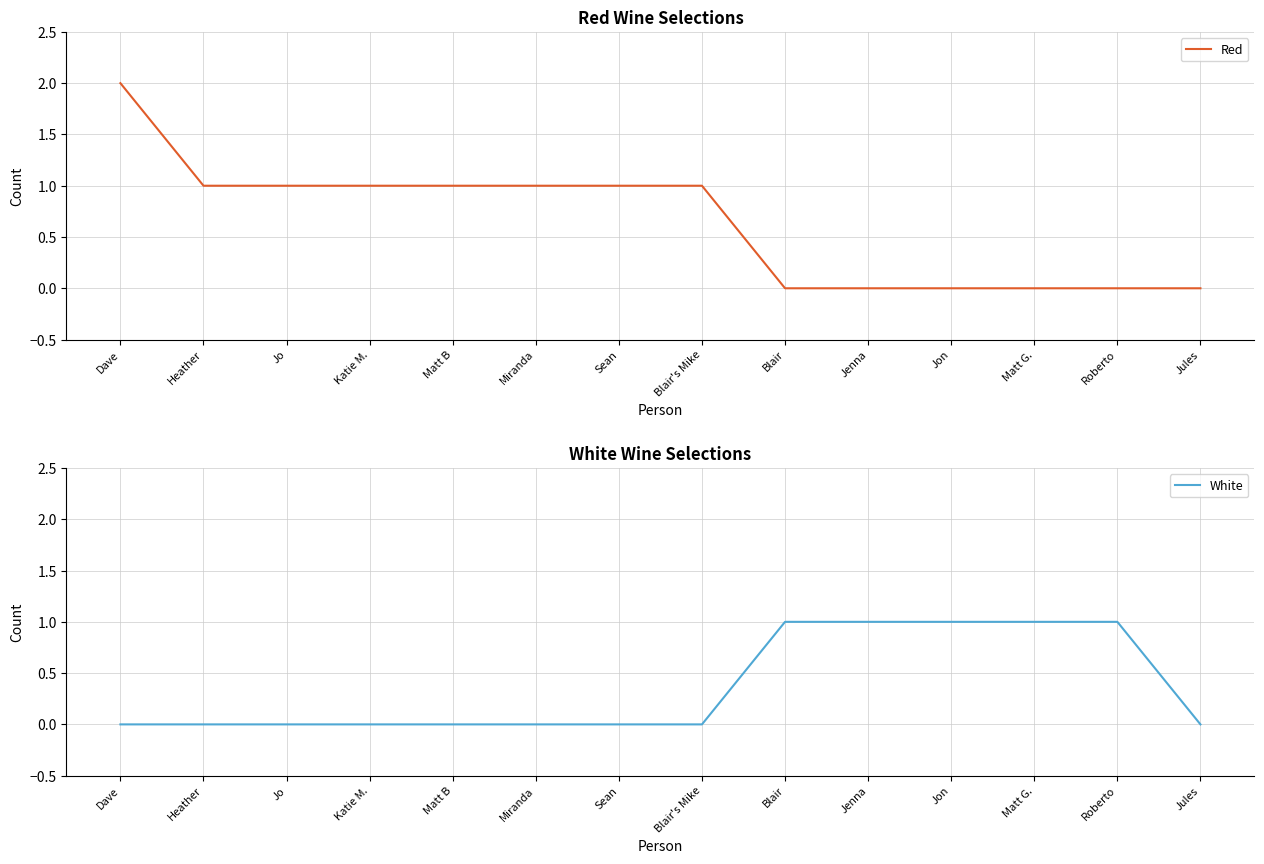

Between Miranda and Katie M., which is larger?

Miranda